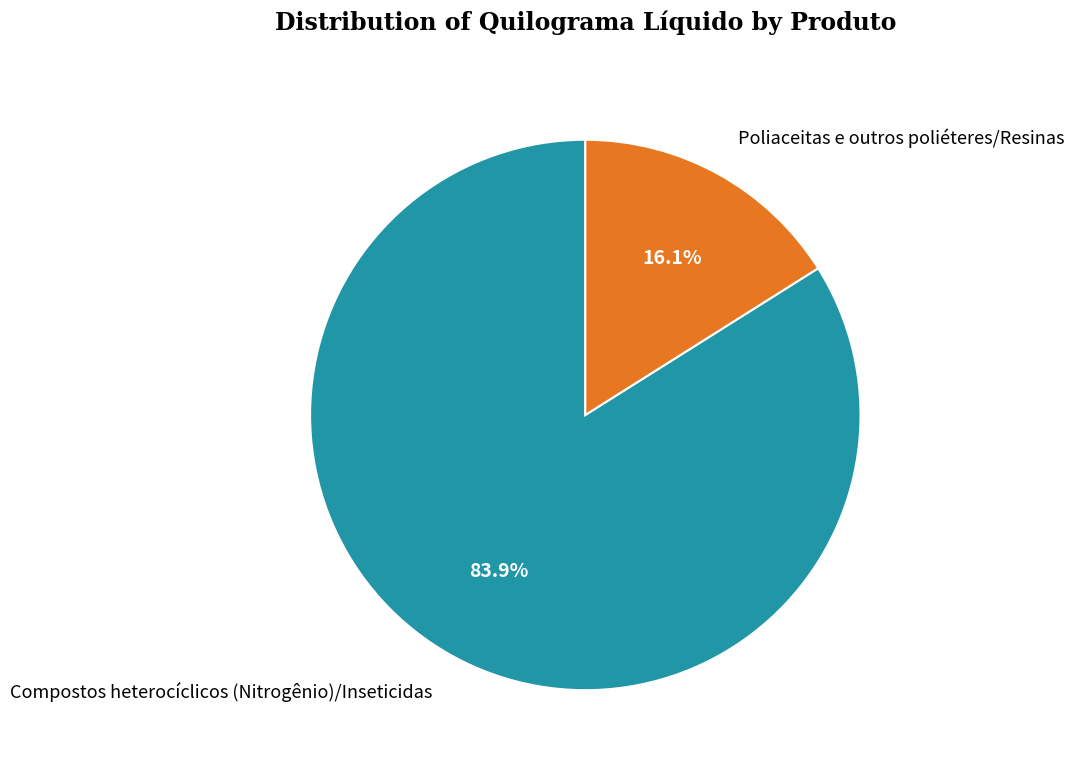

Is there a majority slice in this chart?

Yes